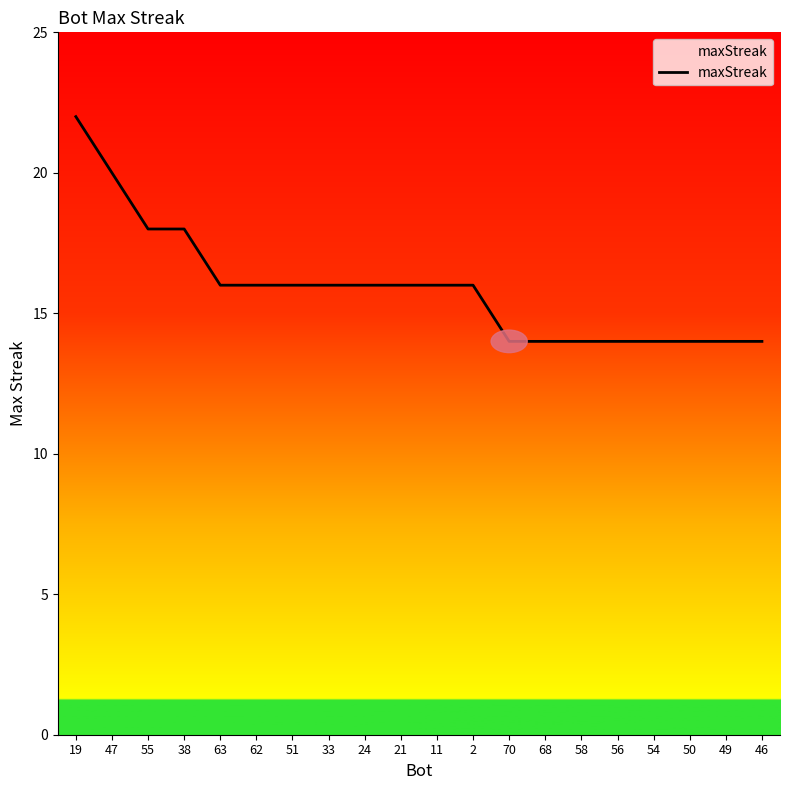

Is it true that the value at 49 is 9?

False